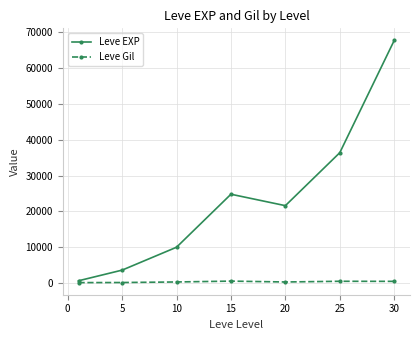

Which series has the widest spread of values?

Leve EXP